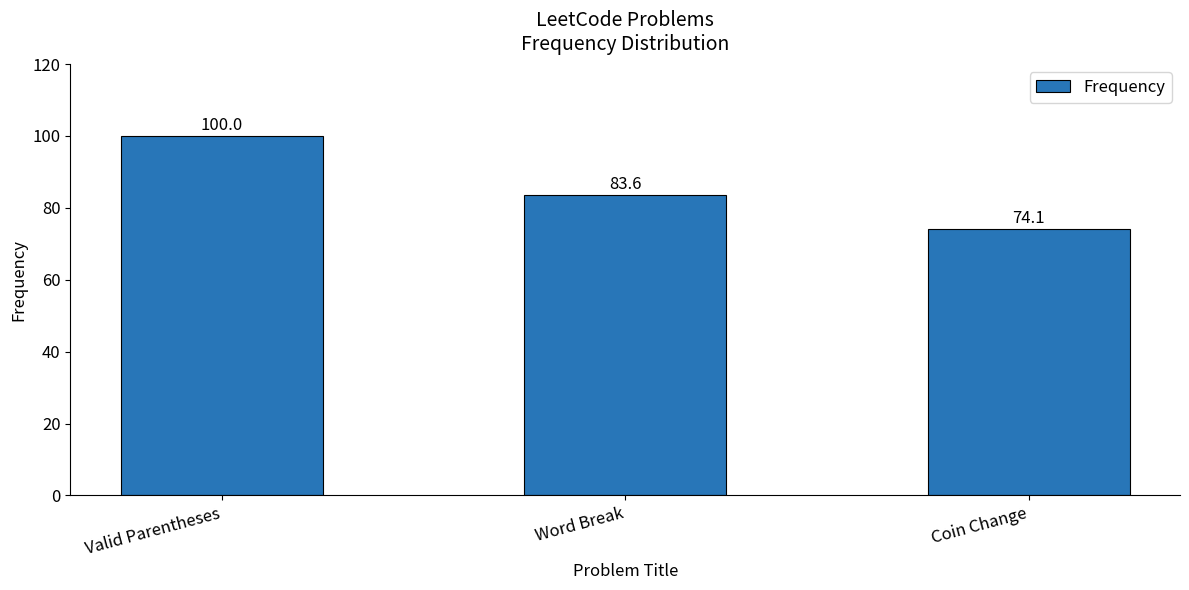

What is the label of the 1st bar from the left?

Valid Parentheses